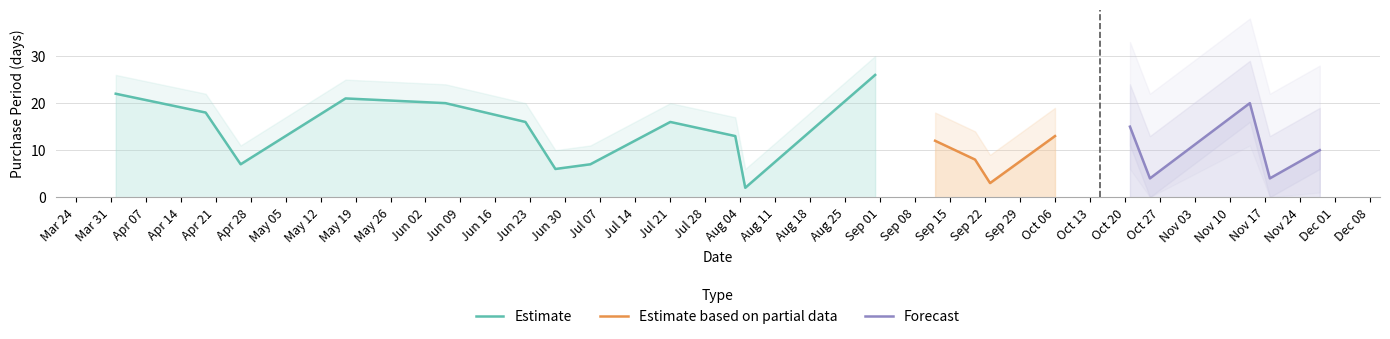

Rank the categories by value from lowest to highest.

2016-08-05, 2016-09-23, 2016-10-25, 2016-11-18, 2016-06-28, 2016-04-26, 2016-07-05, 2016-09-20, 2016-11-28, 2016-09-12, 2016-08-03, 2016-10-06, 2016-10-21, 2016-06-22, 2016-07-21, 2016-04-19, 2016-06-06, 2016-11-14, 2016-05-17, 2016-04-01, 2016-08-31